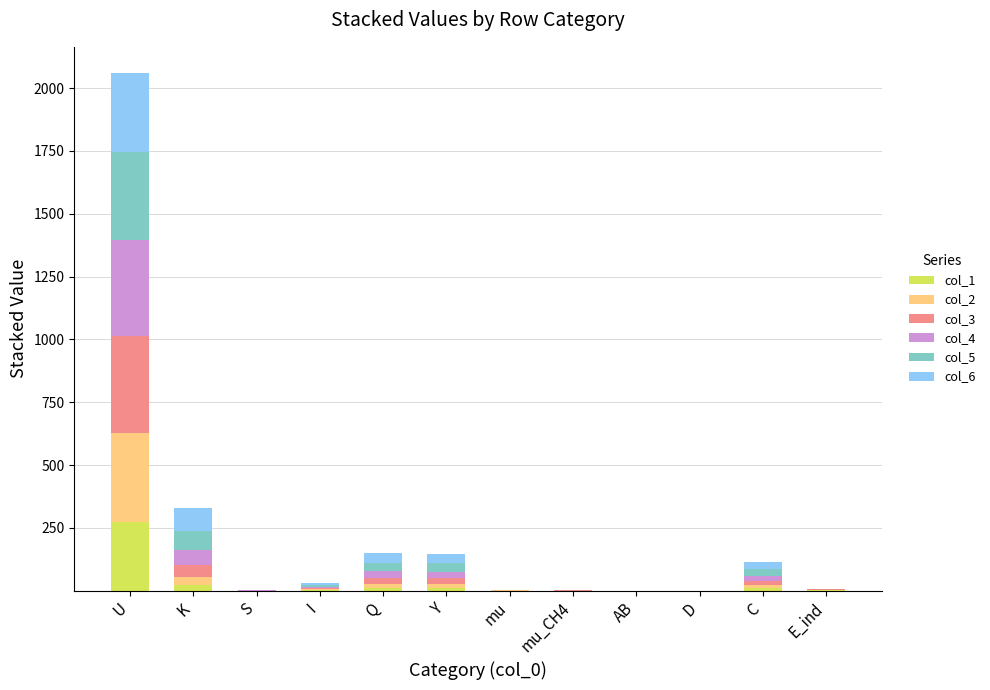

Are the bars horizontal?

No